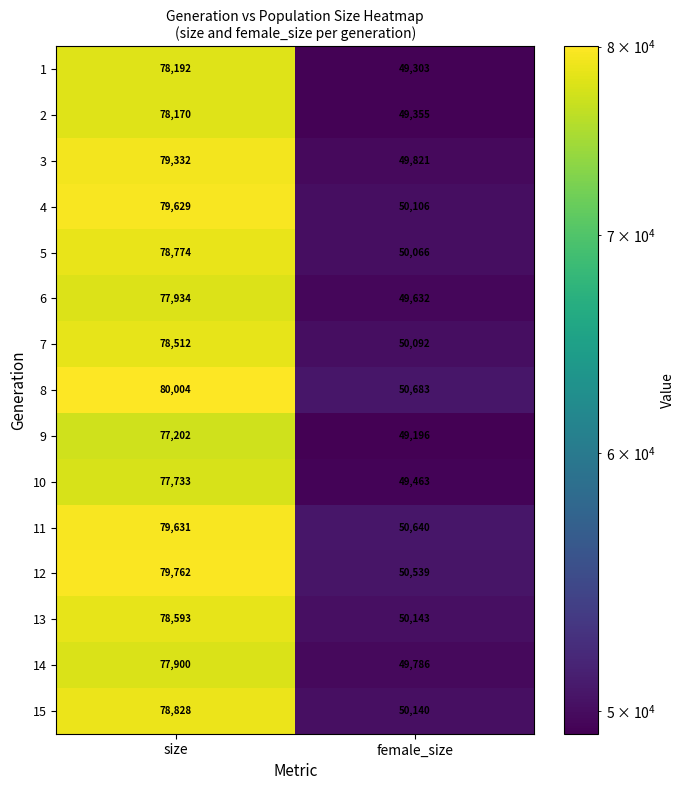

List the series in order of their peak value, lowest first.

9, 10, 14, 6, 2, 1, 7, 13, 5, 15, 3, 4, 11, 12, 8